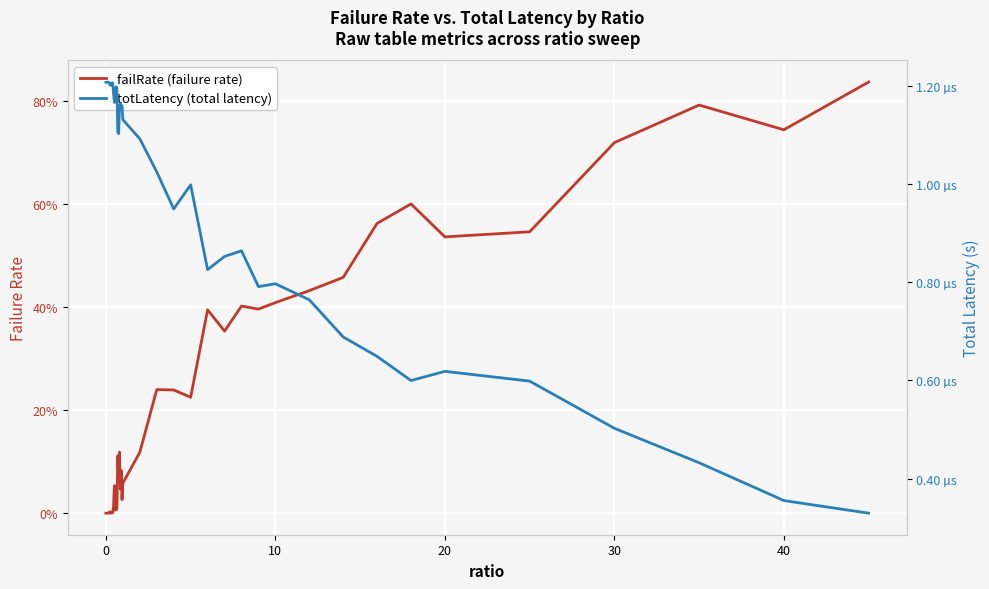

List the series in order of their peak value, lowest first.

totLatency (total latency), failRate (failure rate)